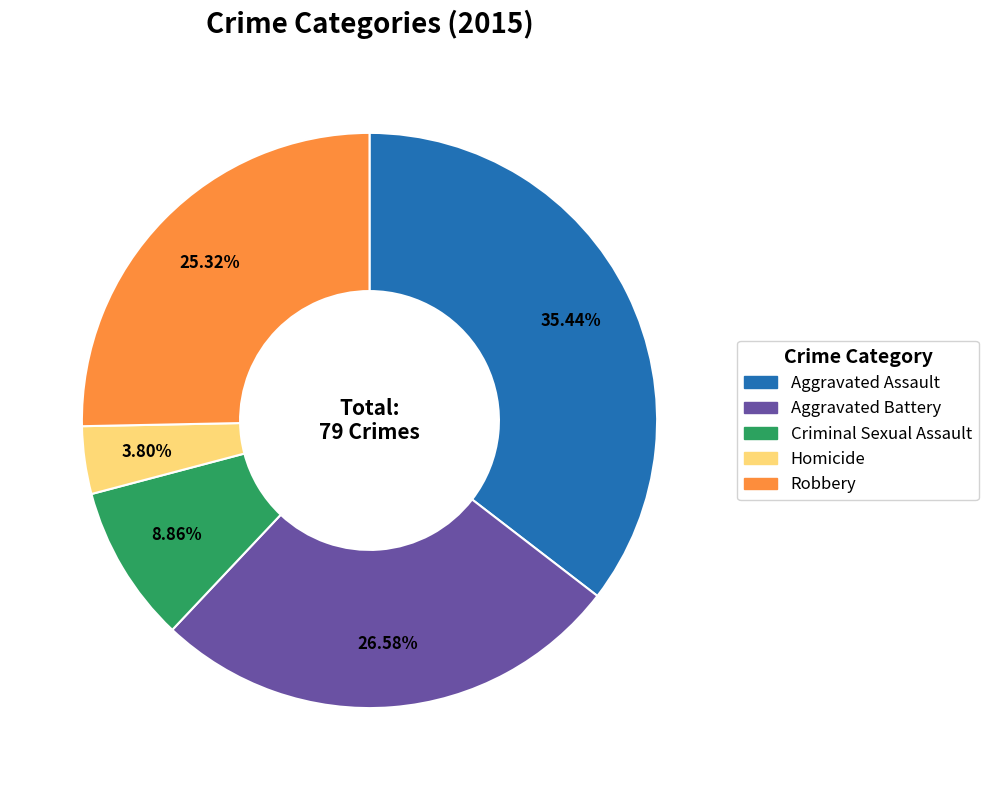

To the nearest percent, what is the combined percentage of Criminal Sexual Assault and Homicide?

13%